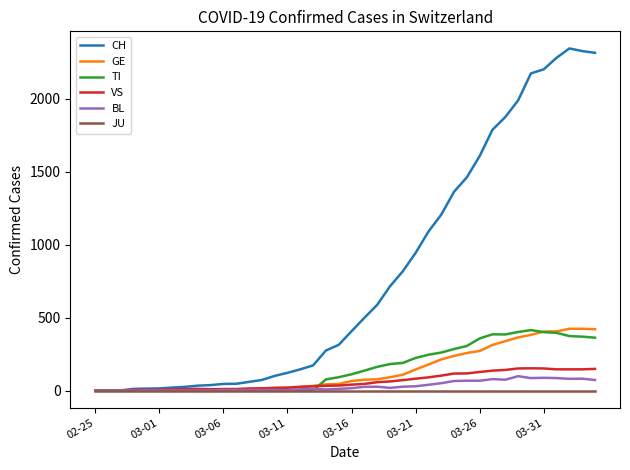

Which series has the widest spread of values?

CH